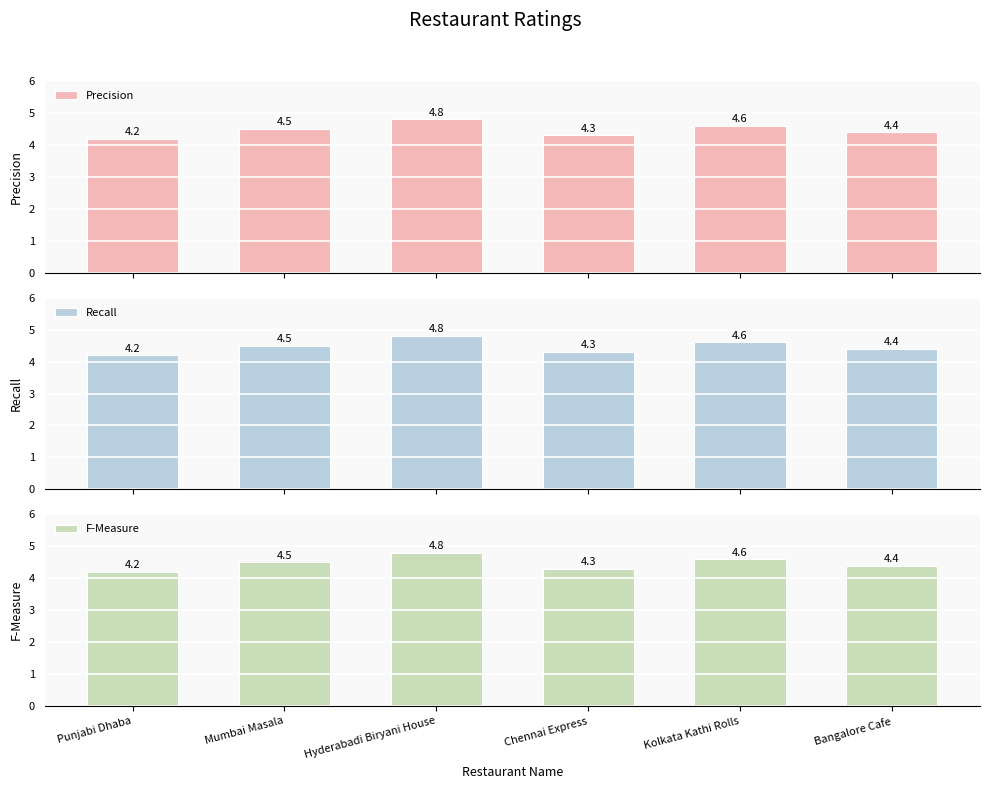

Which category has the highest value across all series?

Hyderabadi Biryani House